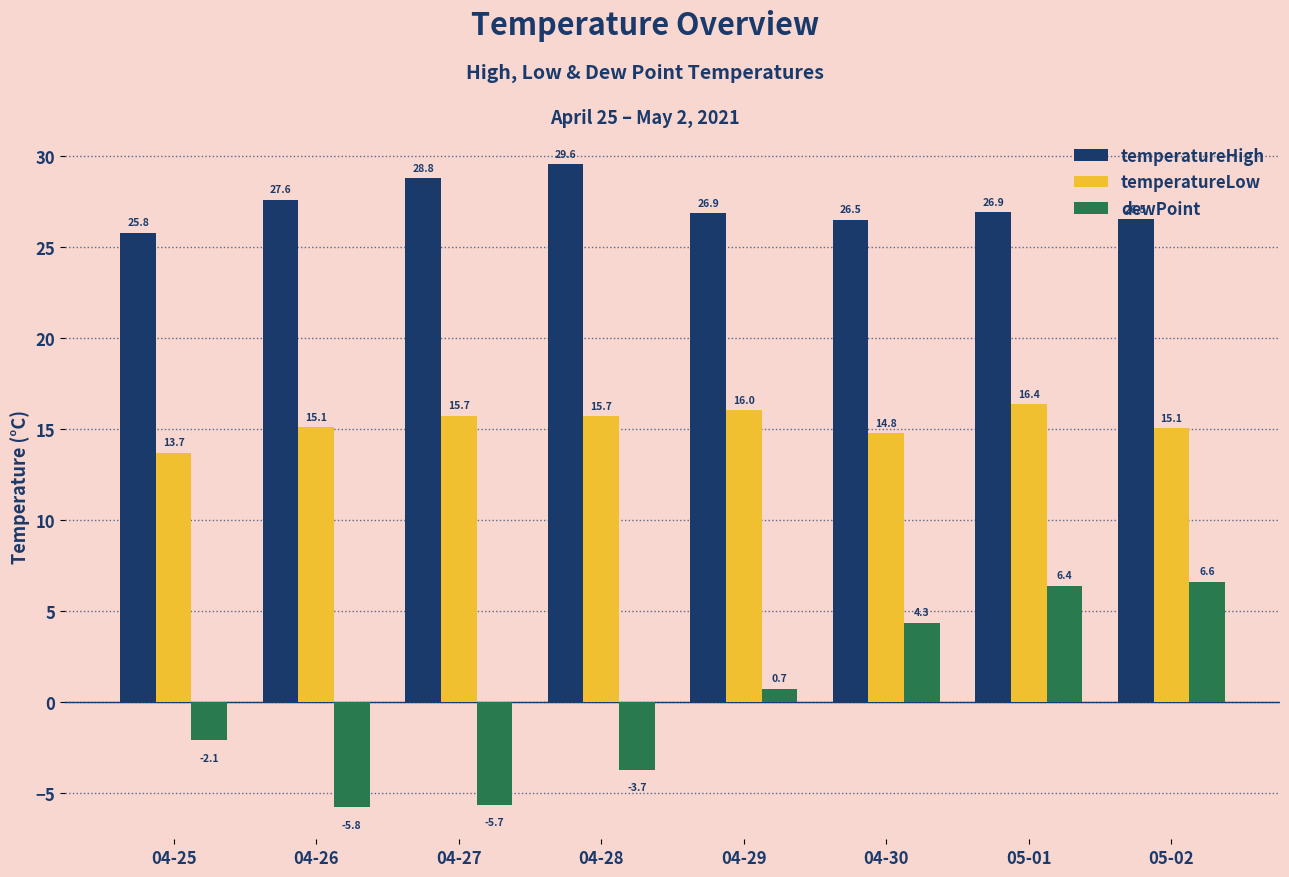

Where does the dewPoint series first go above 0?

04-29